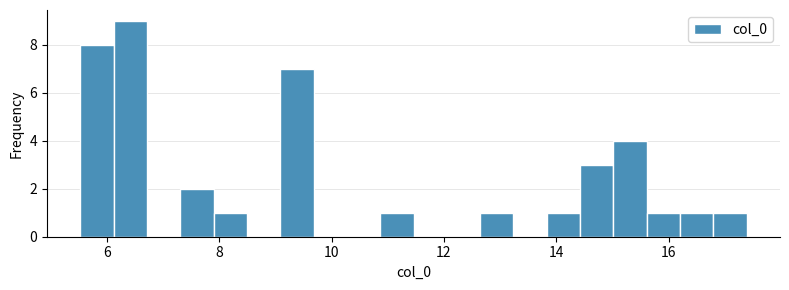

Around what value on the x-axis is the tallest bar? Give the approximate position of its centre, as read against the axis.

6.4